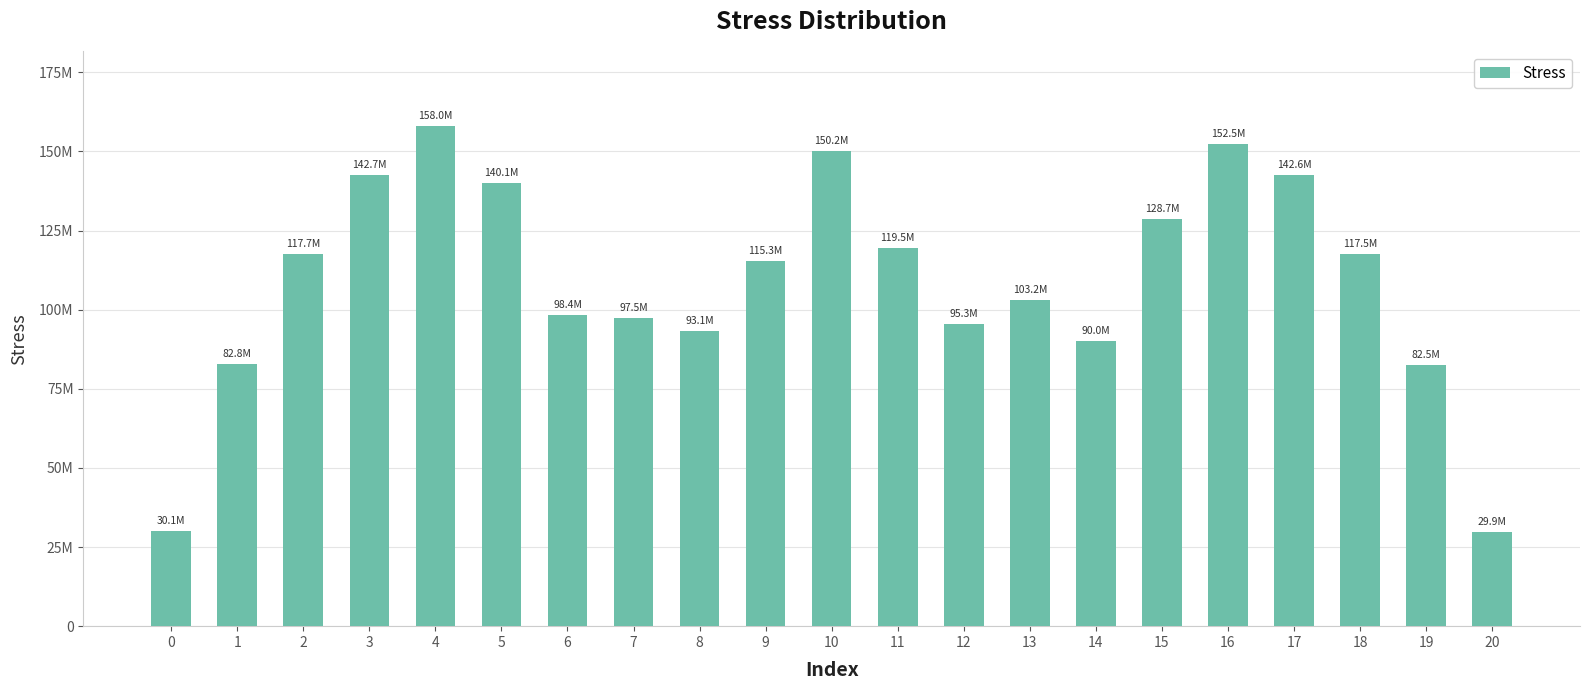

At which label is the value closest to 93930703?

8